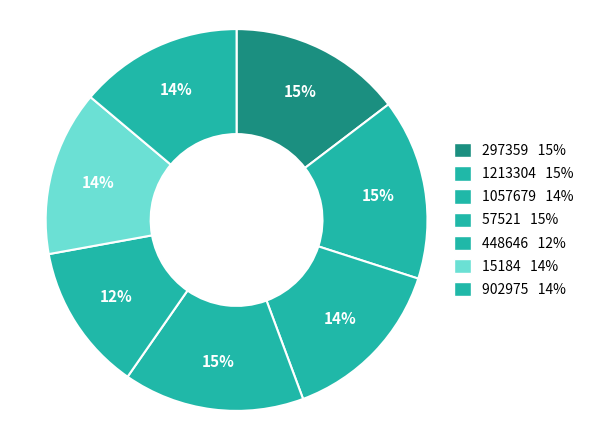

Do 15184 and 1057679 together represent more than half of the pie?

No